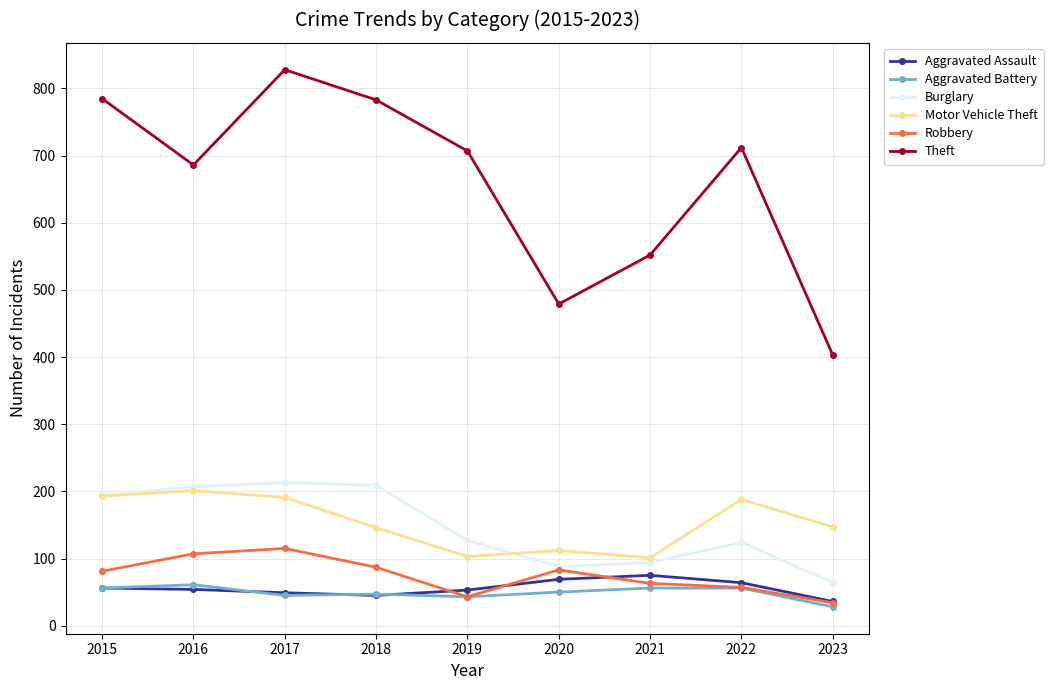

Rank the series by their maximum value, from lowest to highest.

Aggravated Battery, Aggravated Assault, Robbery, Motor Vehicle Theft, Burglary, Theft